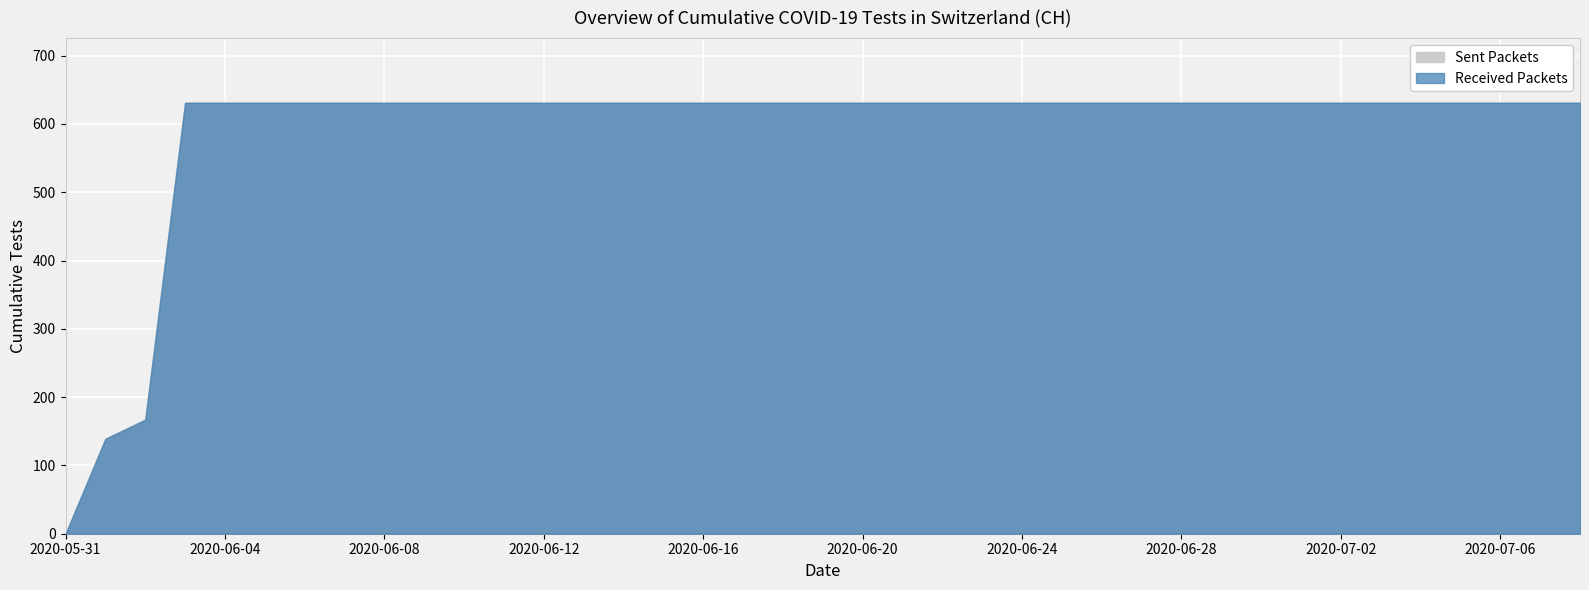

What is the difference between the second highest and minimum values?

631